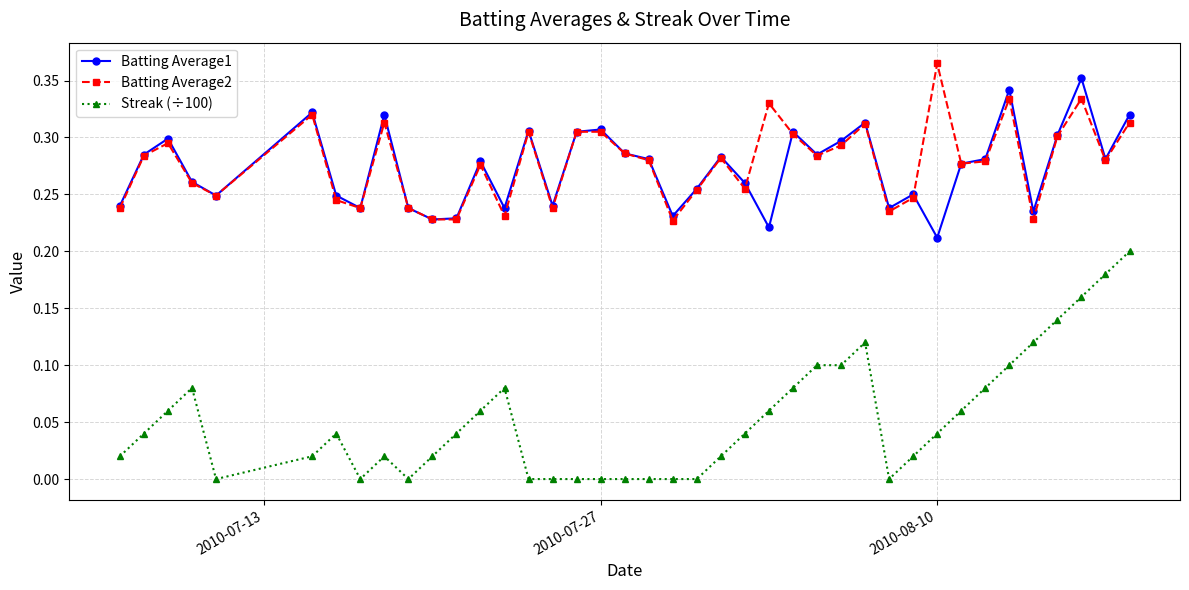

True or false: Streak (÷100) has more than 0 points higher than both neighbors.

True